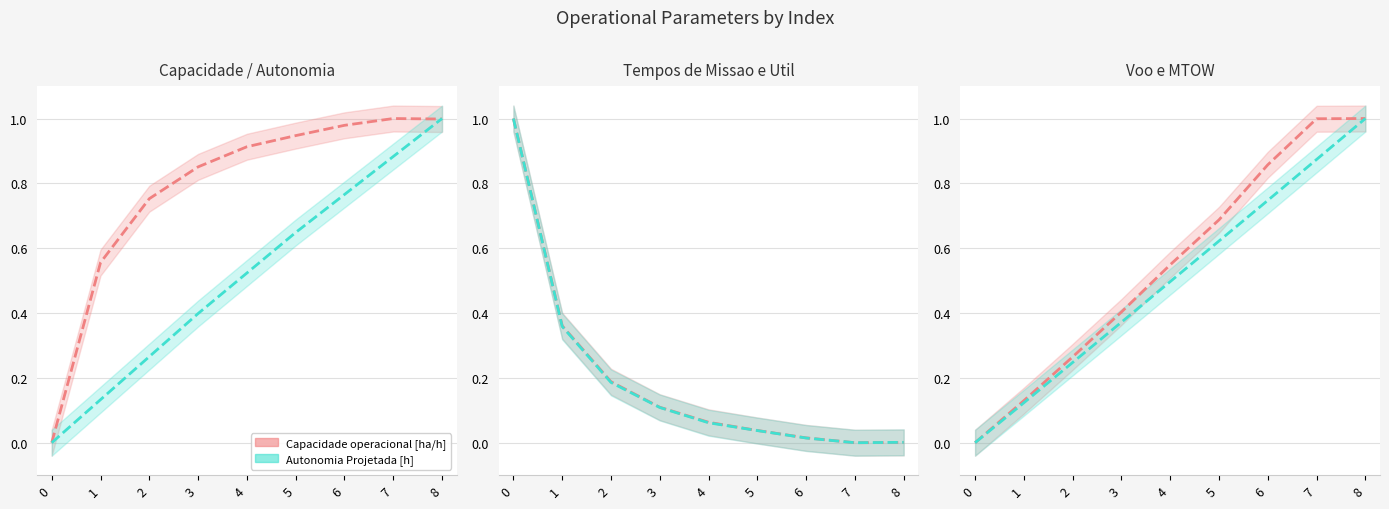

Reading right to left, extract all data points from this chart.

Capacidade operacional [ha/h]: 8=1.0	7=1.0	6=1.0	5=0.9	4=0.9	3=0.9	2=0.8	1=0.6	0=0.0
Tempo de missao [h]: 8=0.0	7=0.0	6=0.0	5=0.0	4=0.1	3=0.1	2=0.2	1=0.4	0=1.0
Tempo util [h]: 8=0.0	7=0.0	6=0.0	5=0.0	4=0.1	3=0.1	2=0.2	1=0.4	0=1.0
Tempo por voo [min]: 8=1.0	7=1.0	6=0.9	5=0.7	4=0.5	3=0.4	2=0.3	1=0.1	0=0.0
Autonomia Projetada [h]: 8=1.0	7=0.9	6=0.8	5=0.6	4=0.5	3=0.4	2=0.3	1=0.1	0=0.0
MTOW [kg]: 8=1.0	7=0.9	6=0.7	5=0.6	4=0.5	3=0.4	2=0.2	1=0.1	0=0.0